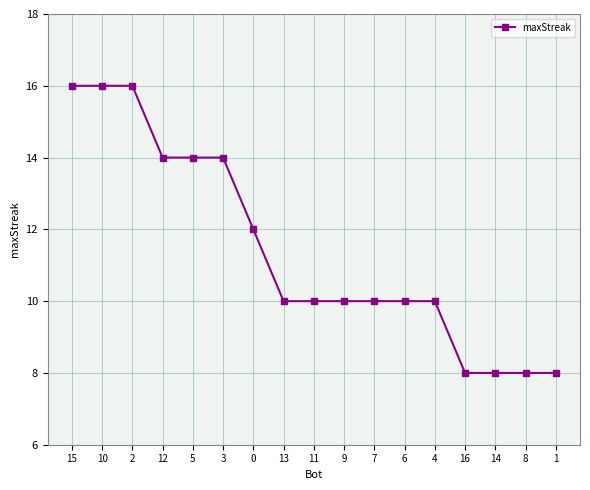

What is the smallest value displayed?

8